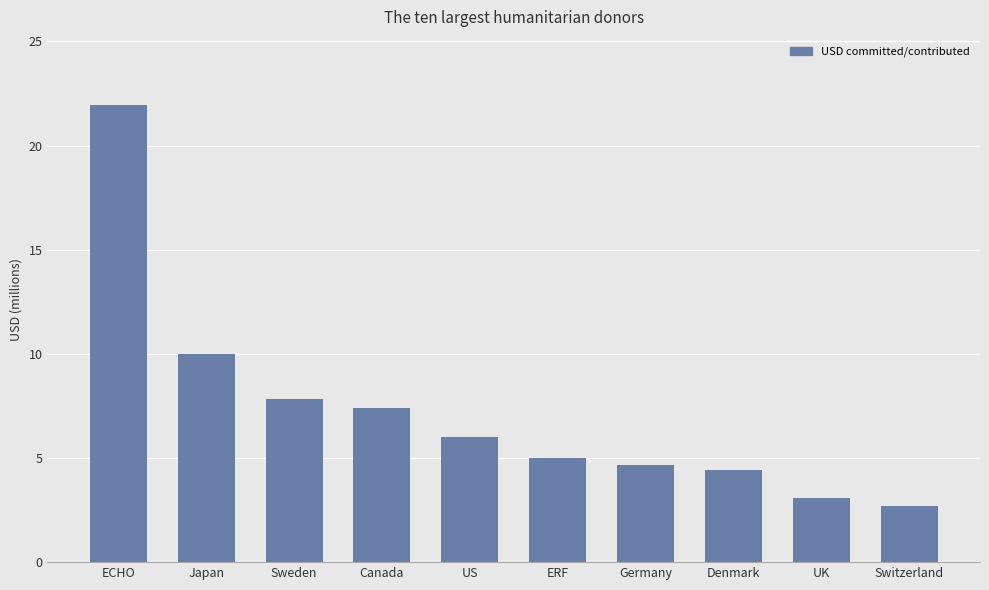

What is the value of the 7th bar from the left?

4.7